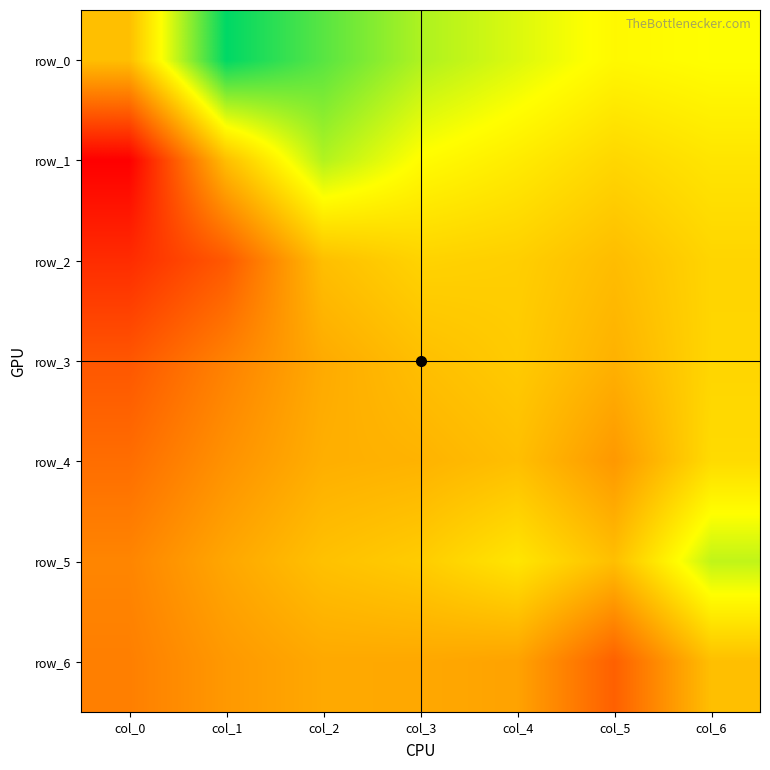

Is the value of row_3 at col_4 greater than the value of row_6 at col_5?

Yes